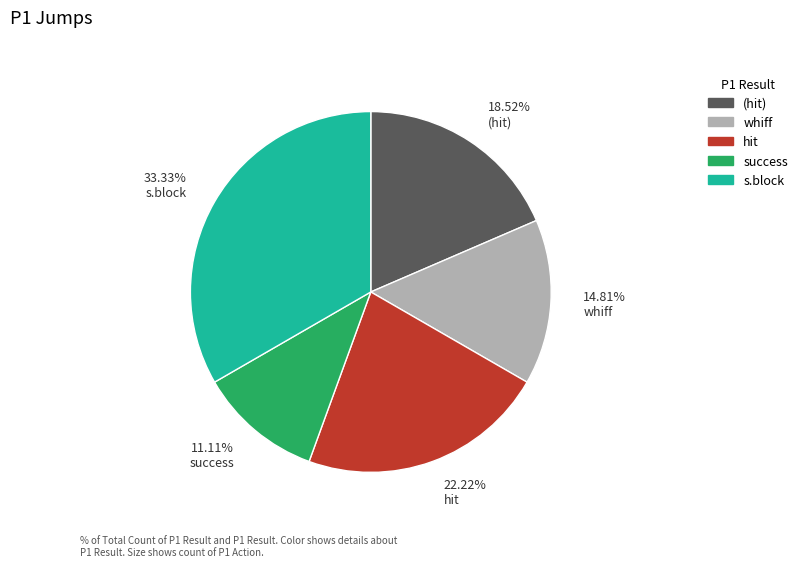

Do 33.33% s.block and 18.52% (hit) together represent more than half of the pie?

Yes